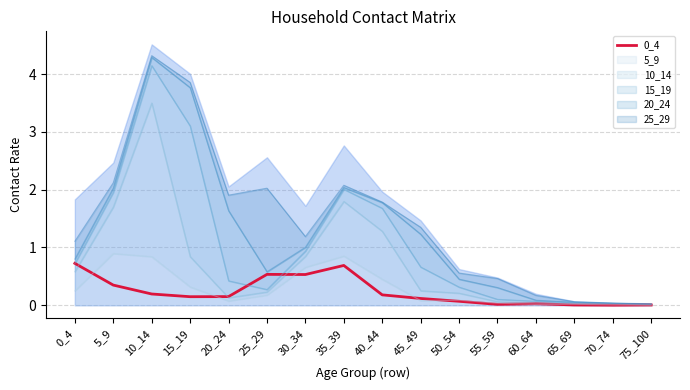

What is the value of the 5th point from the left?

0.1